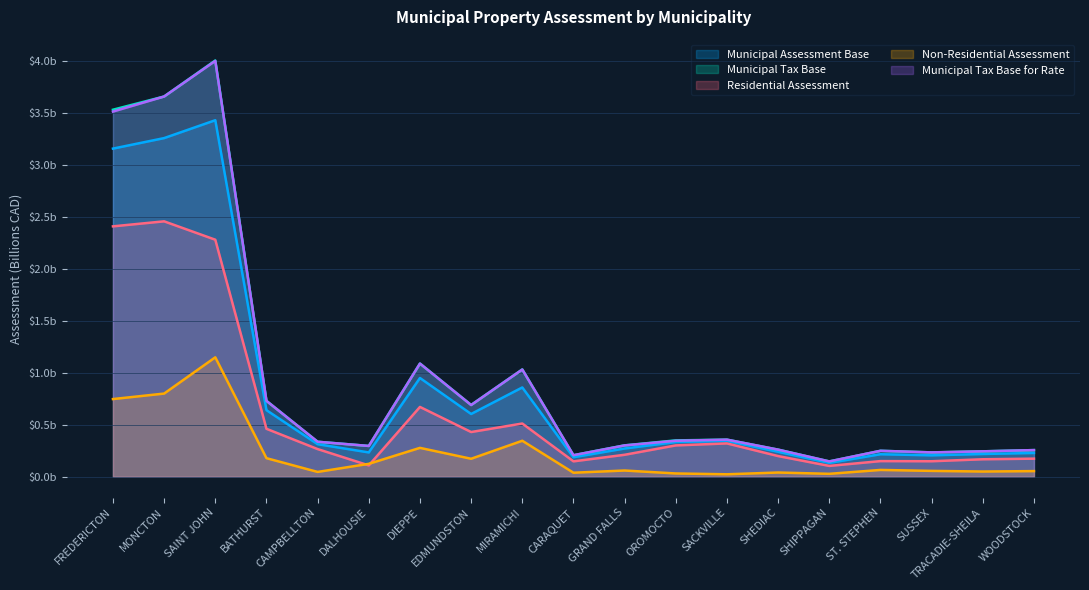

True or false: Municipal Assessment Base and Non-Residential Assessment cross at least once.

False